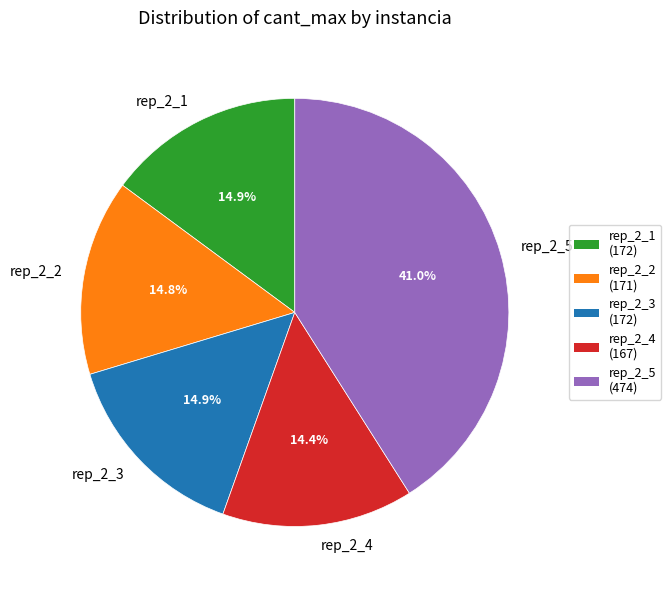

What is the ratio of the value at rep_2_4 to the value at rep_2_2?

1.0